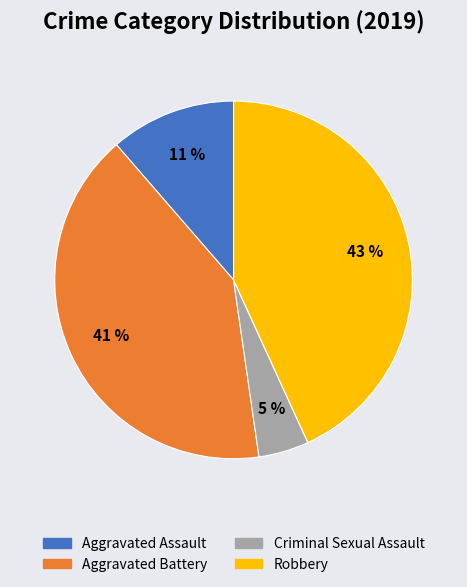

Does any single category account for the majority?

No